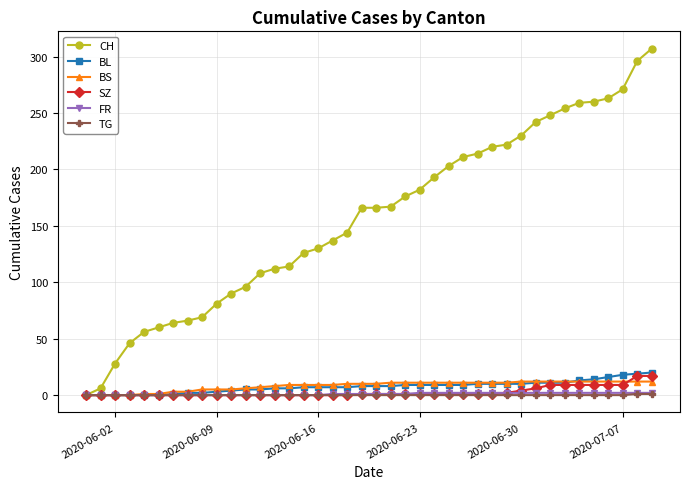

What is the maximum value shown in the chart?

307